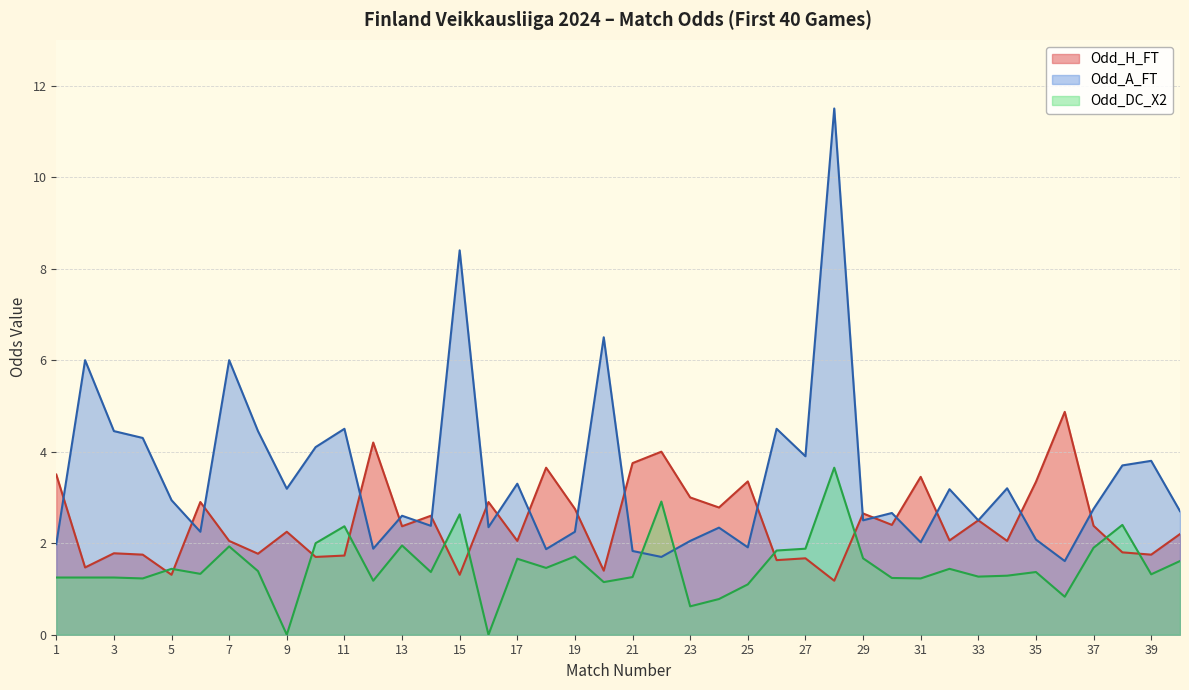

What is the sum of the Odd_A_FT values at 17 and 7?

9.3